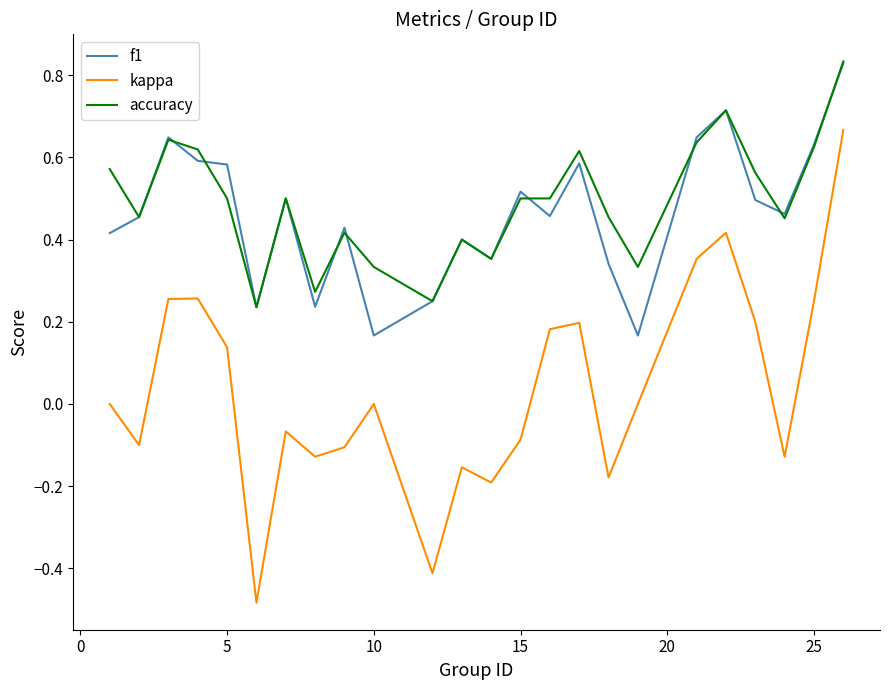

True or false: accuracy and kappa intersect in this chart.

False